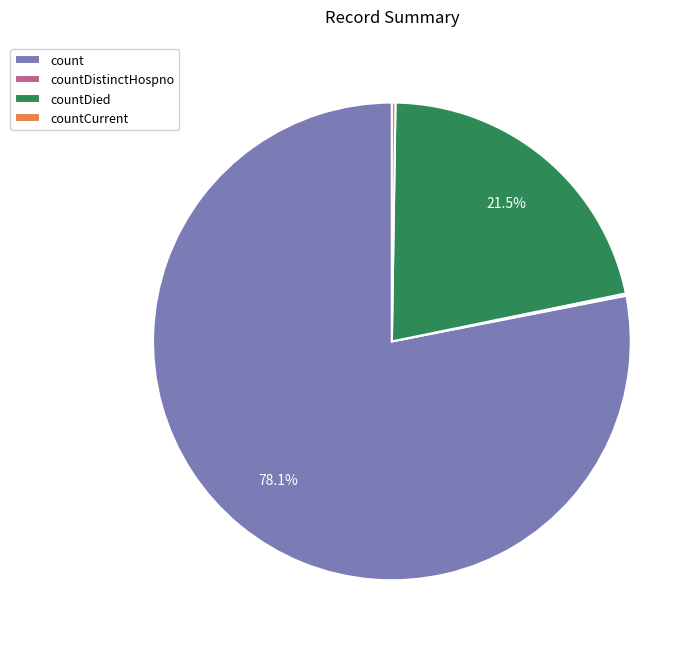

True or false: count accounts for 78% of the total.

True